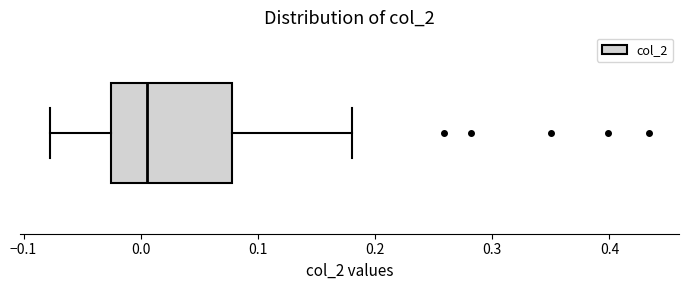

Read this box plot against the x-axis: the position of the median line, the range covered by the box, and the ends of both whiskers. The values are not printed on the chart, so give them approximately, as read against the axis.

median 0.01, box -0.02 to 0.08, whiskers -0.08 to 0.18